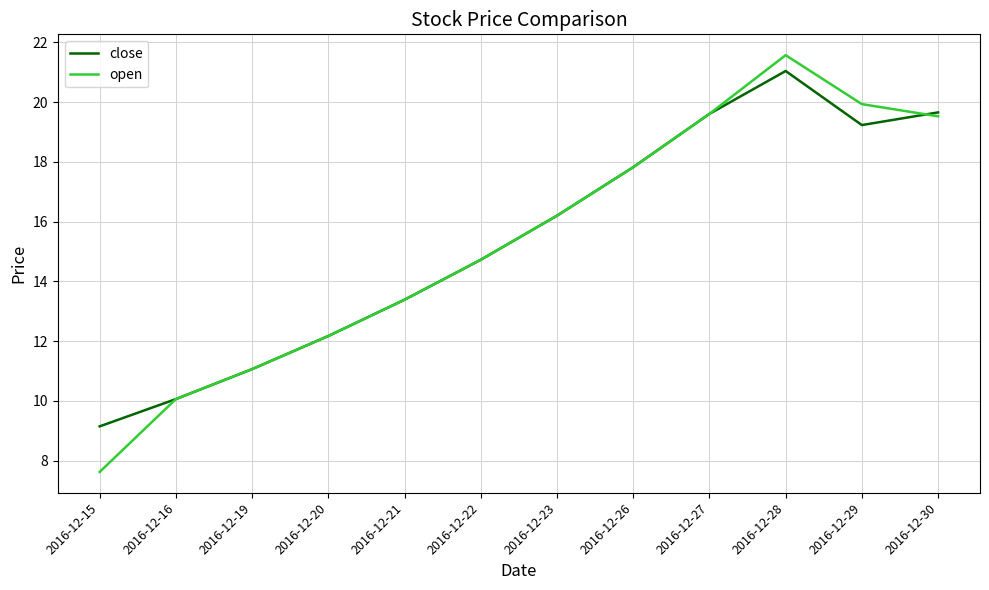

Is the value of open at 2016-12-16 greater than the value of close at 2016-12-19?

No